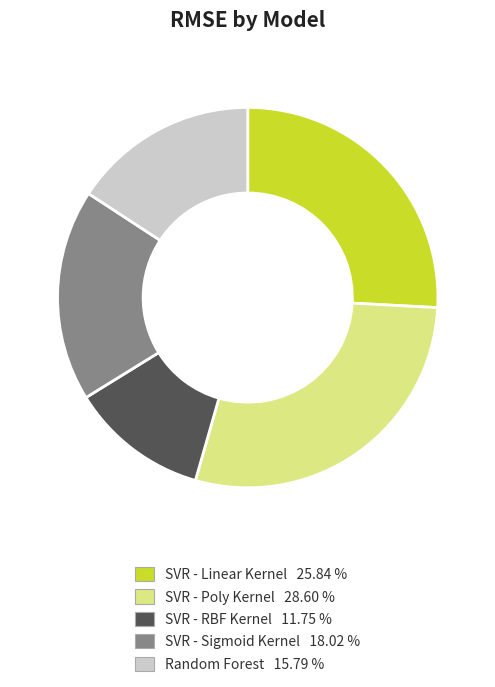

The SVR - Poly Kernel slice represents 23% of the pie. True or false?

False